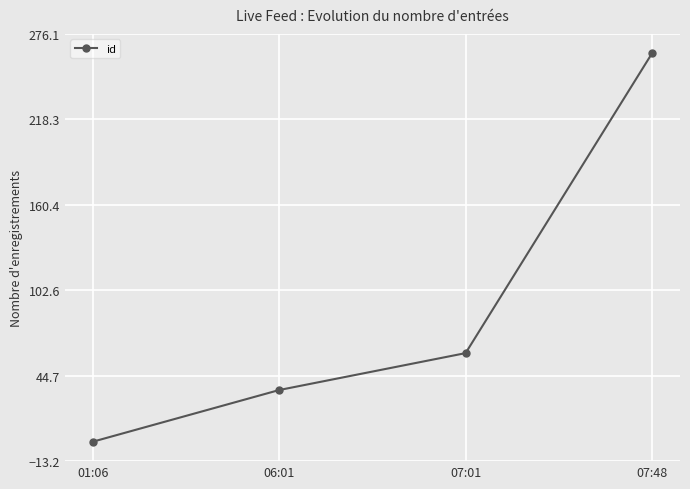

At which category does the chart reach its peak across all series?

07:48